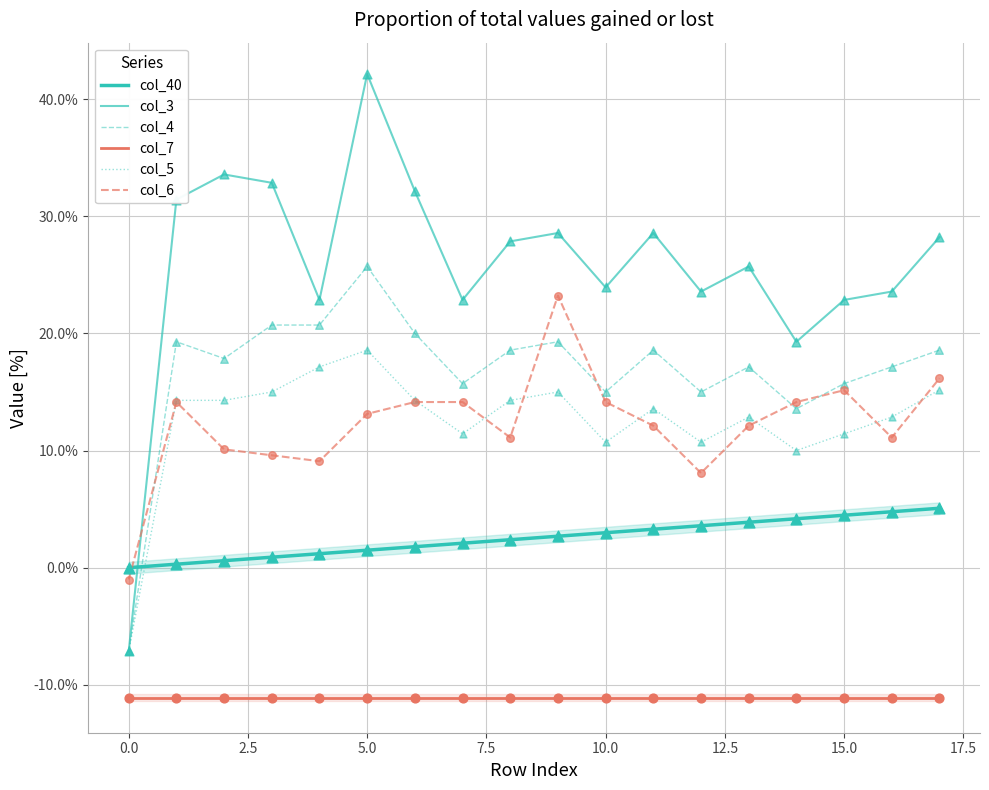

Which series has the largest Y range (max minus min)?

col_3